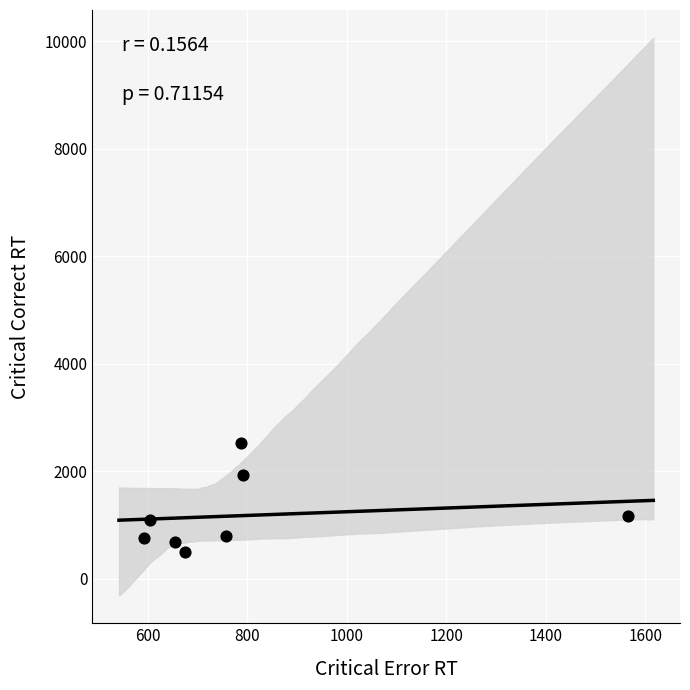

What is the range of Y values (max minus min)?

2016.0